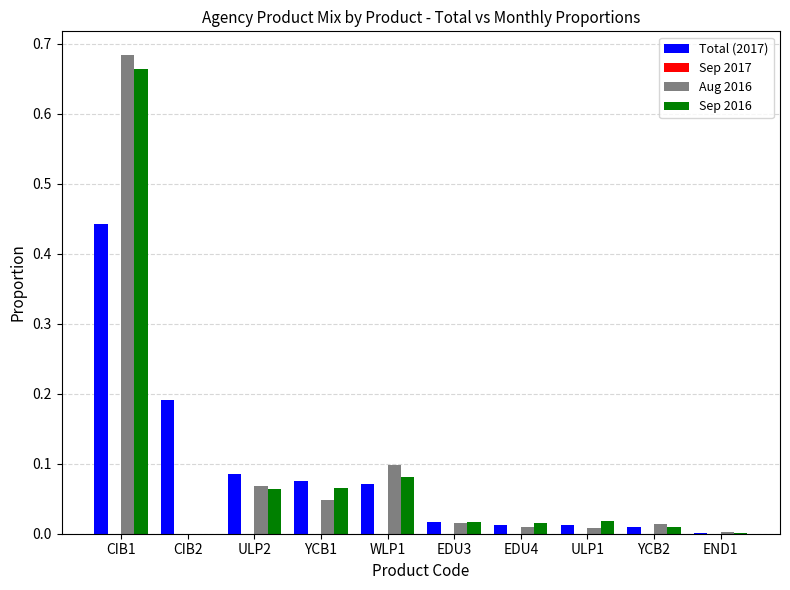

Does the chart contain stacked bars?

No